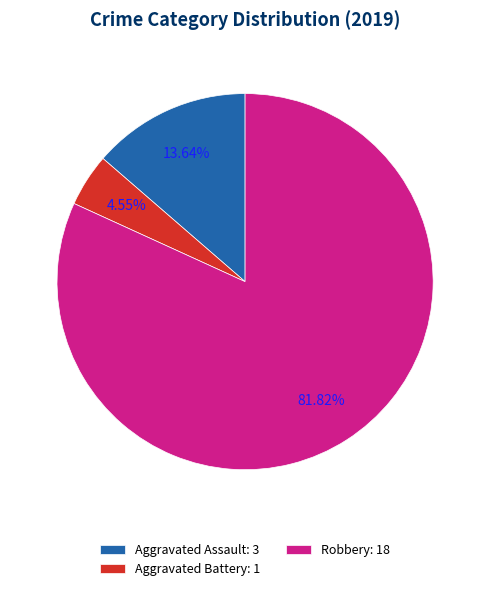

Is the sum of Aggravated Battery: 1 and Robbery: 18 greater than half?

Yes